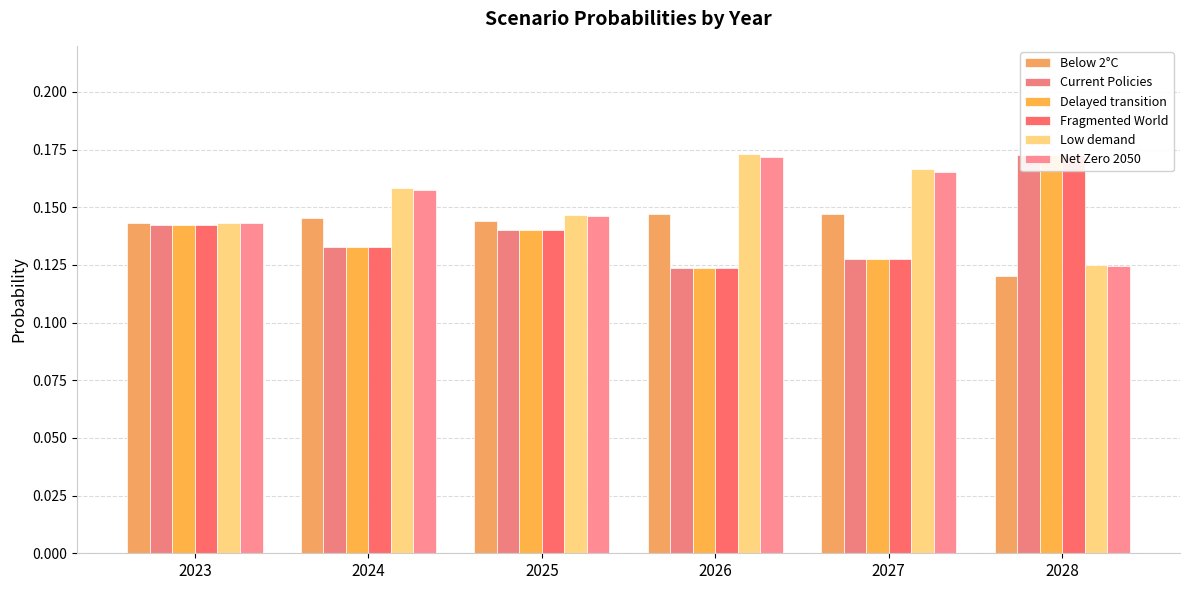

What is the total value across all series at 2026?

0.9